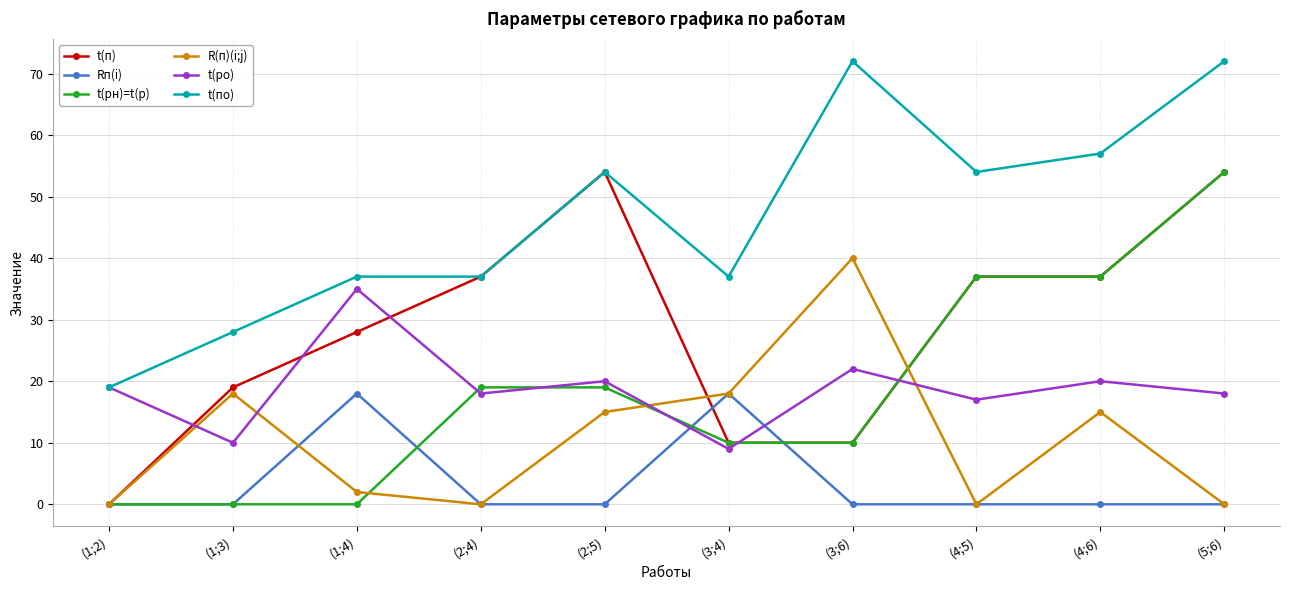

At which category does t(п) reach its first local peak?

(2;5)